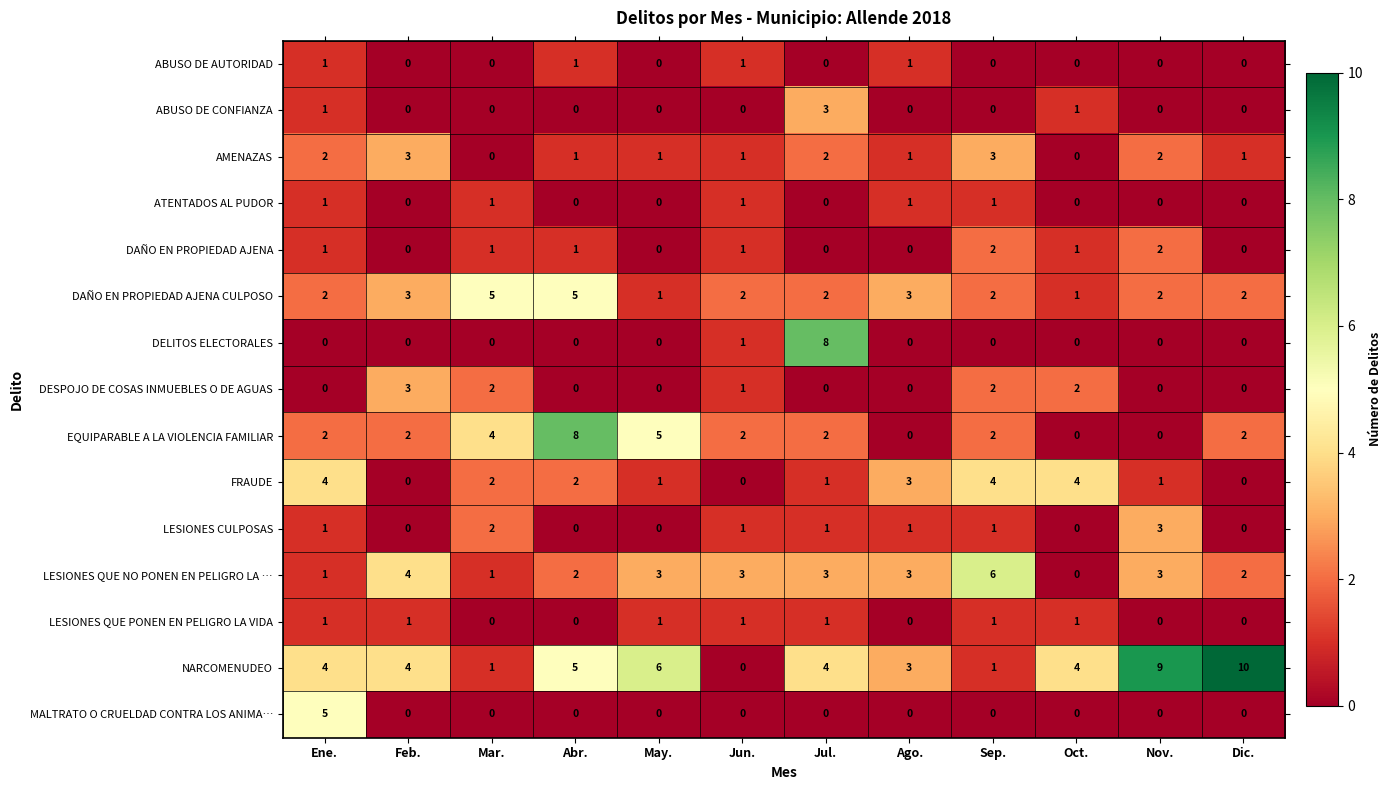

The value of DAÑO EN PROPIEDAD AJENA CULPOSO at Mar. is 5. True or false?

True